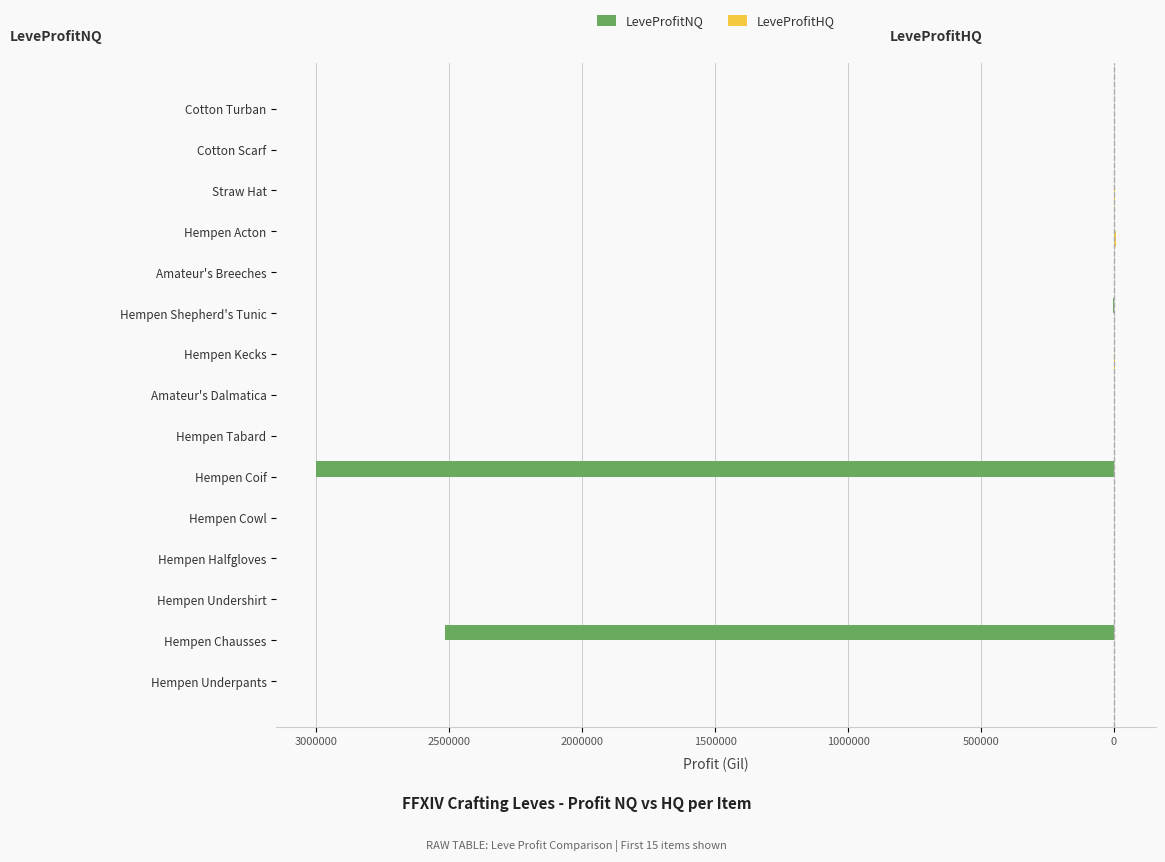

What is the difference between the second highest and second lowest values in the LeveProfitNQ series?

2514886.0